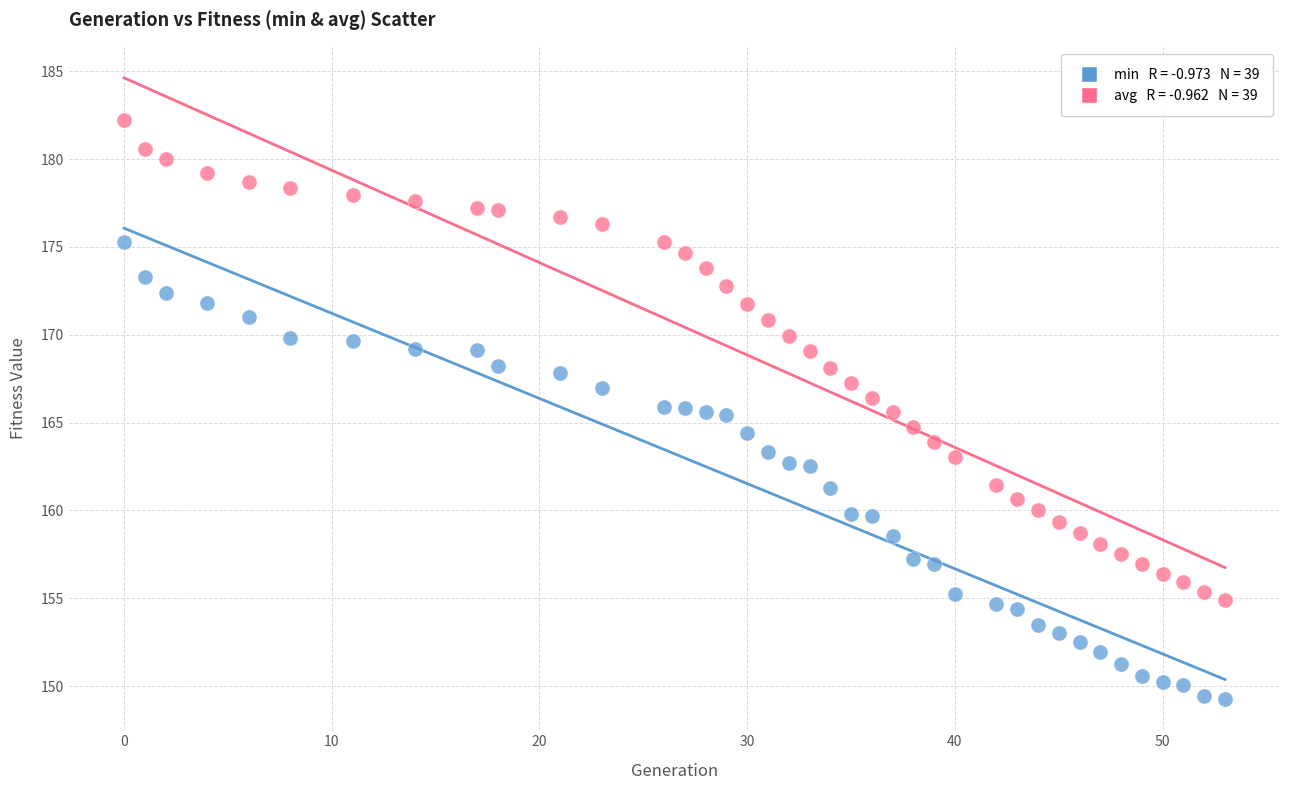

Across all data points, what is the range of Y values (max minus min)?

33.0